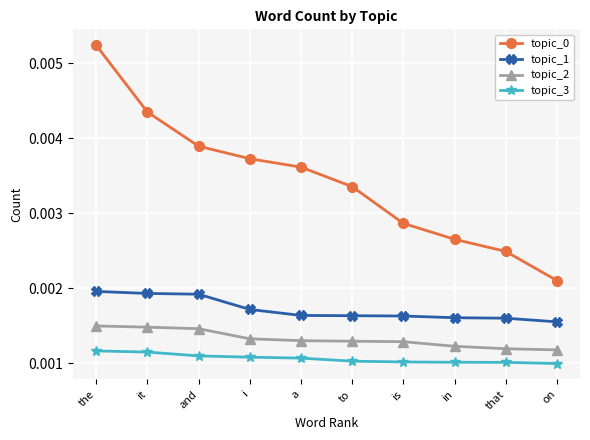

Which category has the highest value across all series?

the